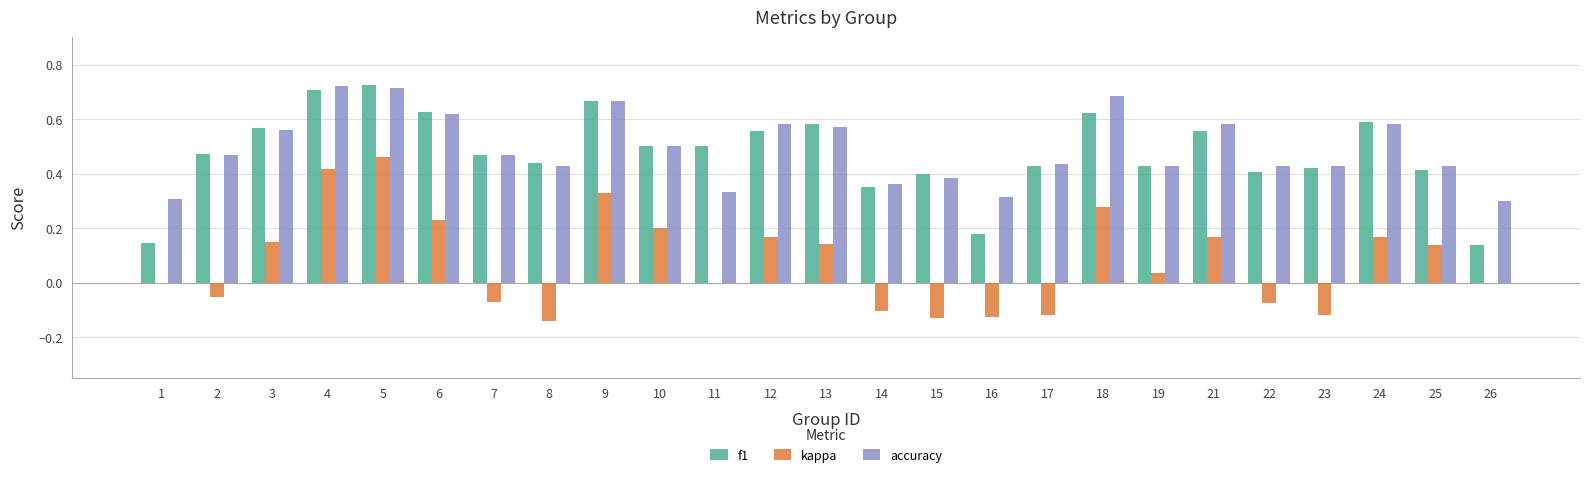

What are all the series names shown in the legend?

f1, kappa, accuracy